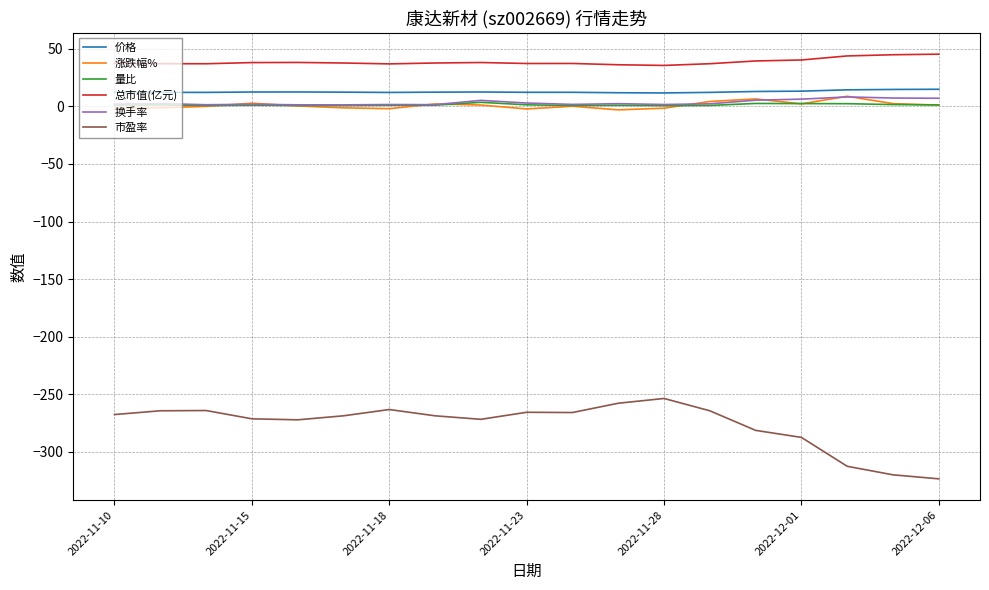

What is the greatest value displayed?

45.3